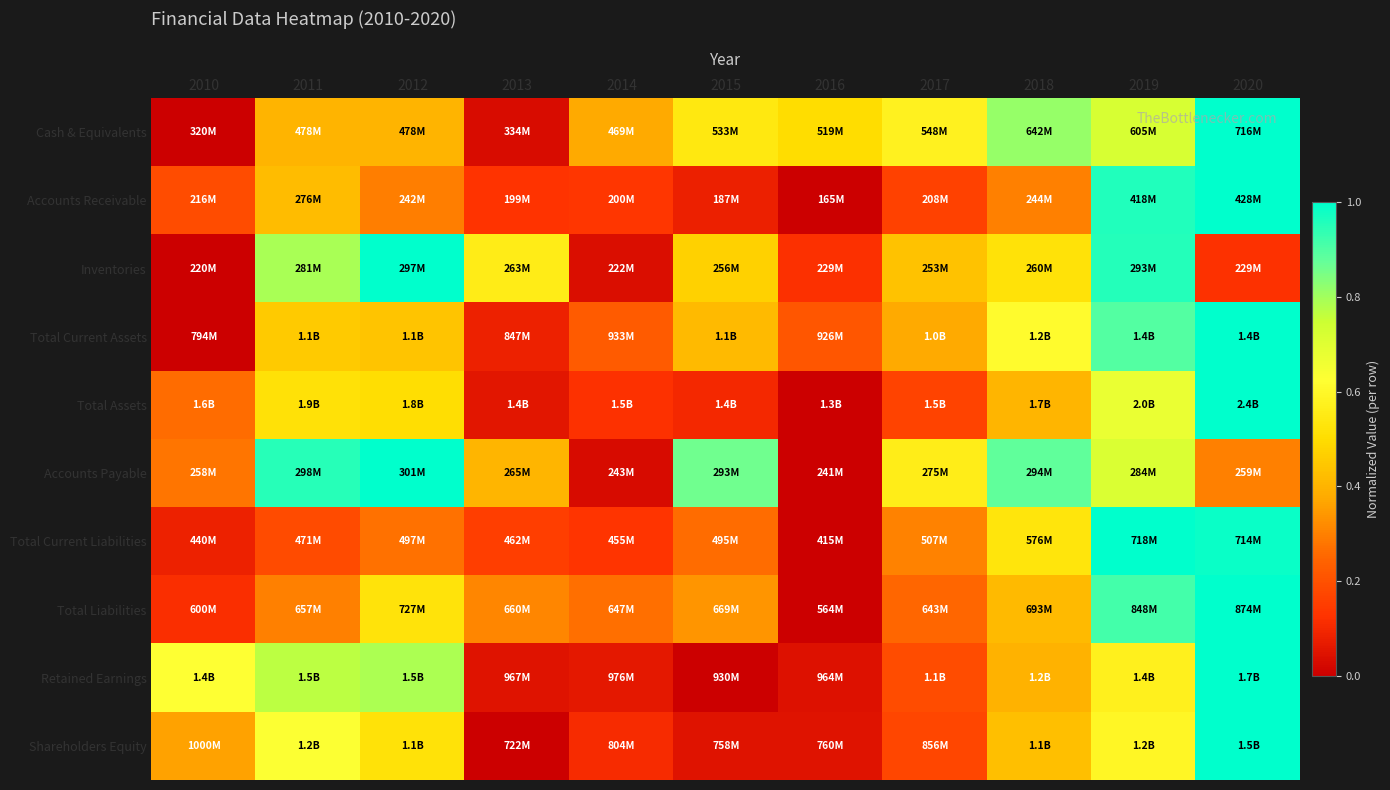

Which has a higher value, 2013 or 2012?

2012